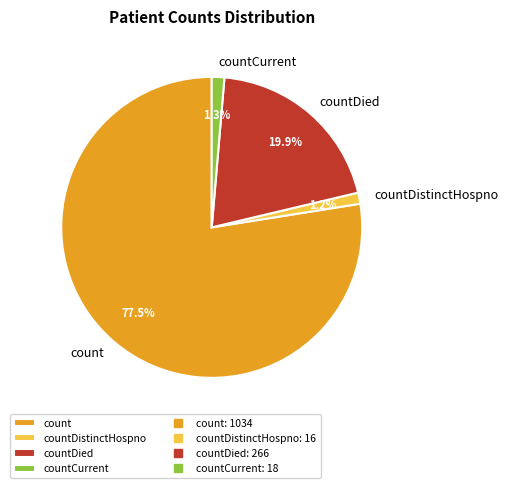

To the nearest percent, what is the average slice percentage?

25%